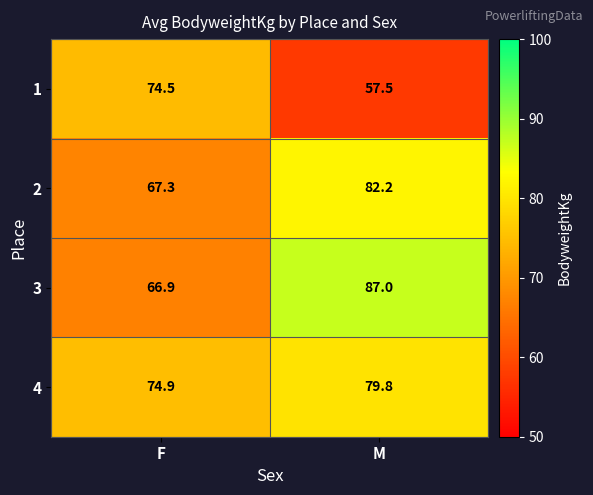

The value of 3 at F is 66.9. True or false?

True